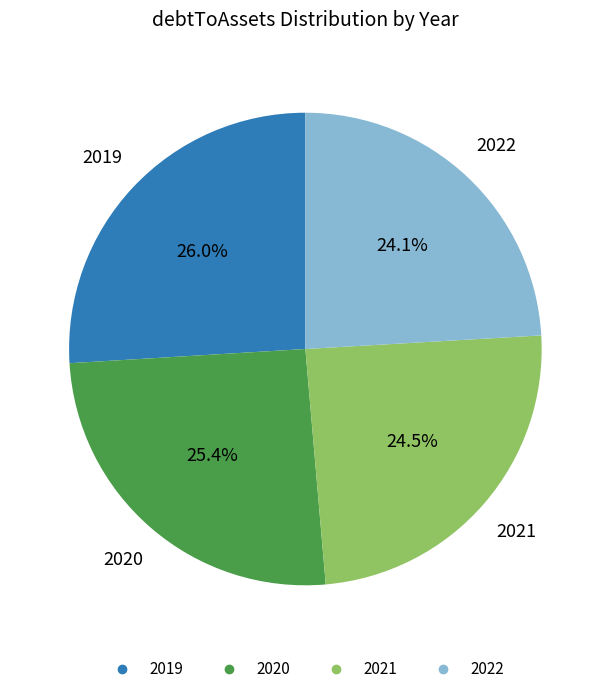

Is there a majority slice in this chart?

No